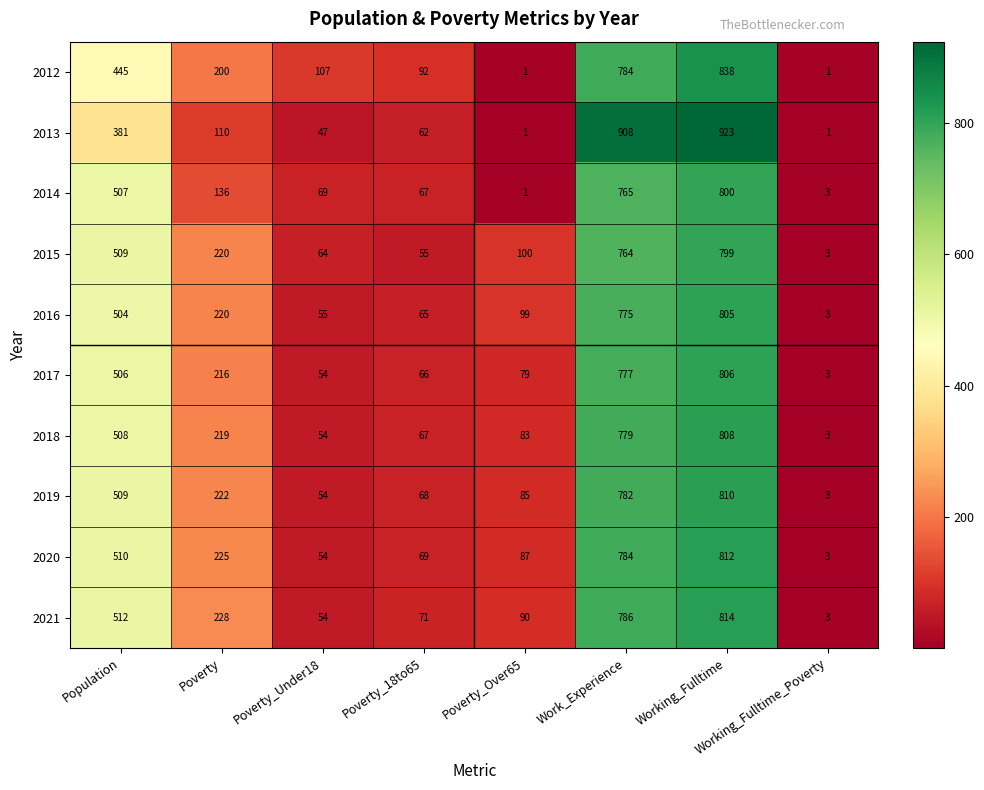

True or false: 2020 has a value of 225 at Poverty.

True